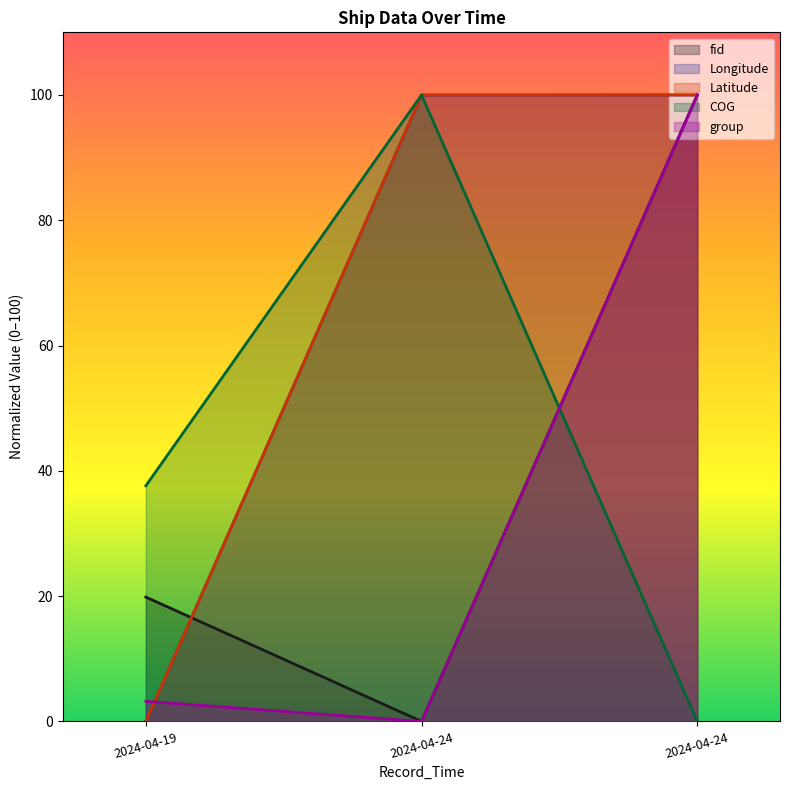

What are all the series names shown in the legend?

fid, Longitude, Latitude, COG, group